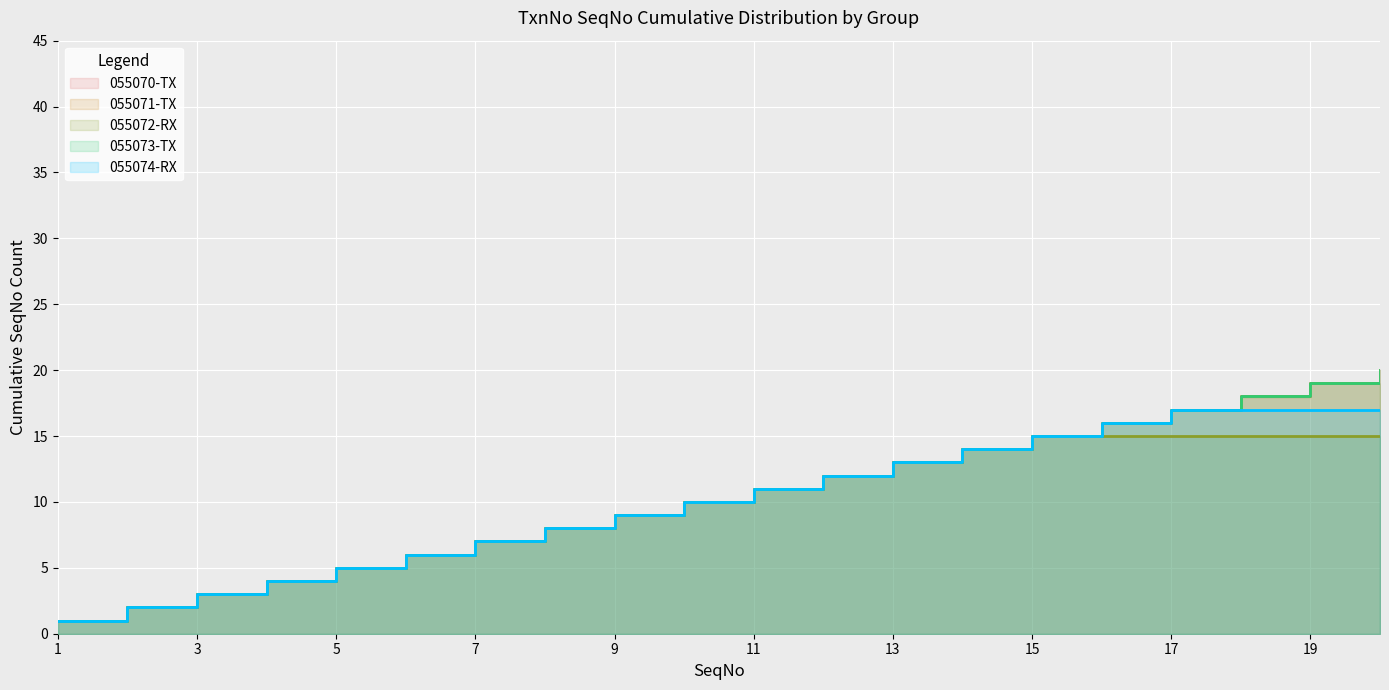

What is the minimum value for 055073-TX?

1